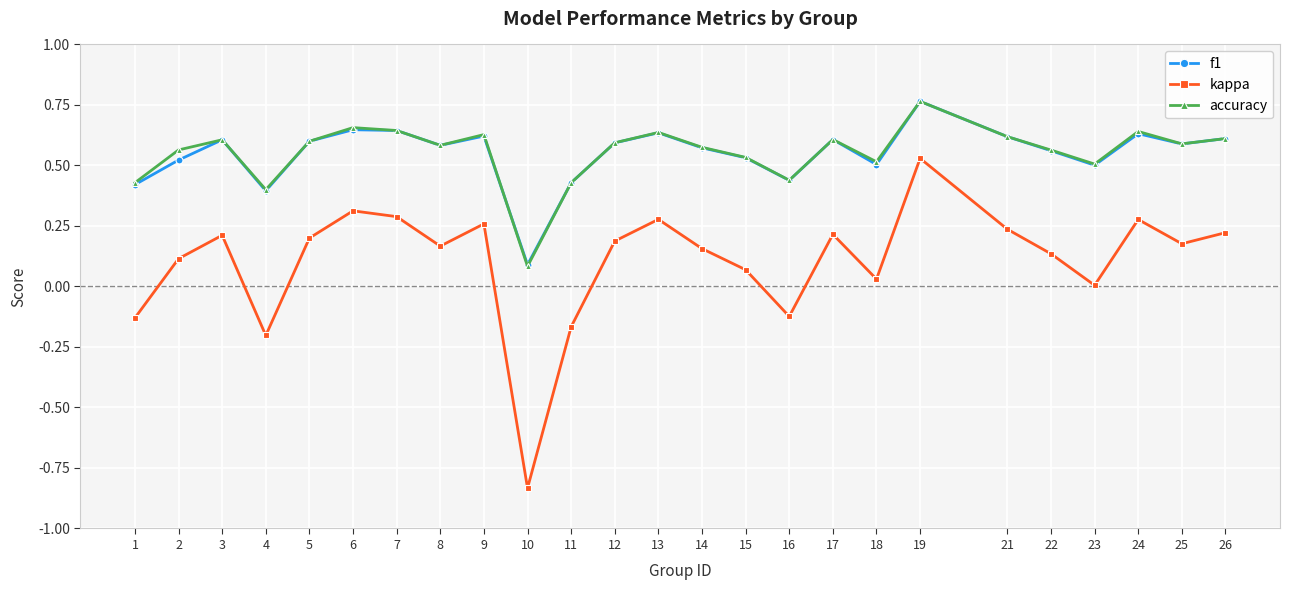

True or false: kappa and accuracy cross at least once.

False